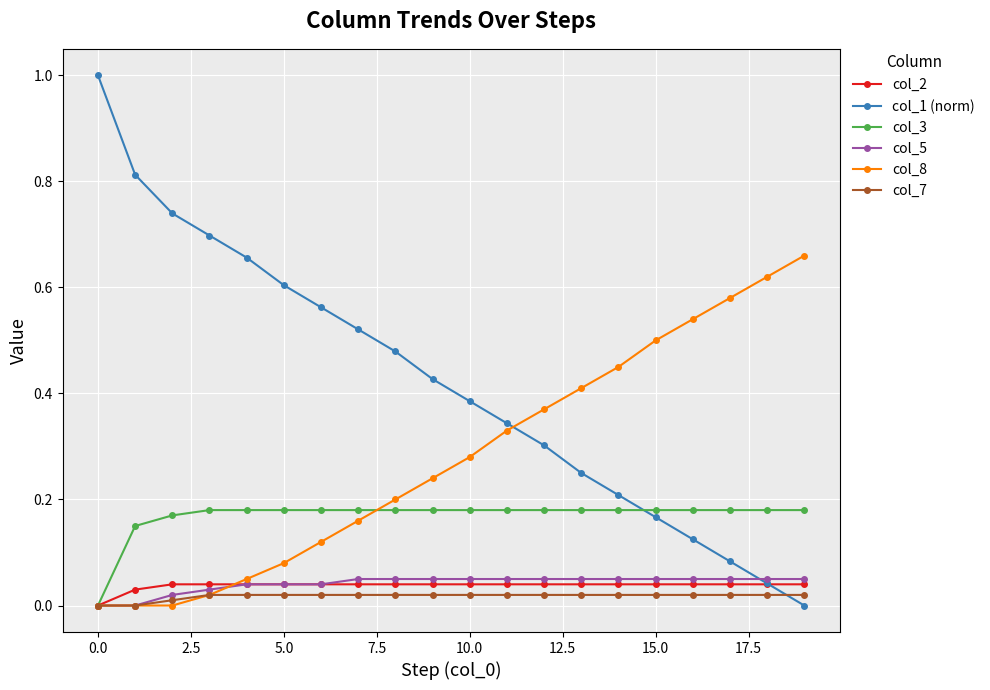

At how many categories does at least one series exceed 0?

20